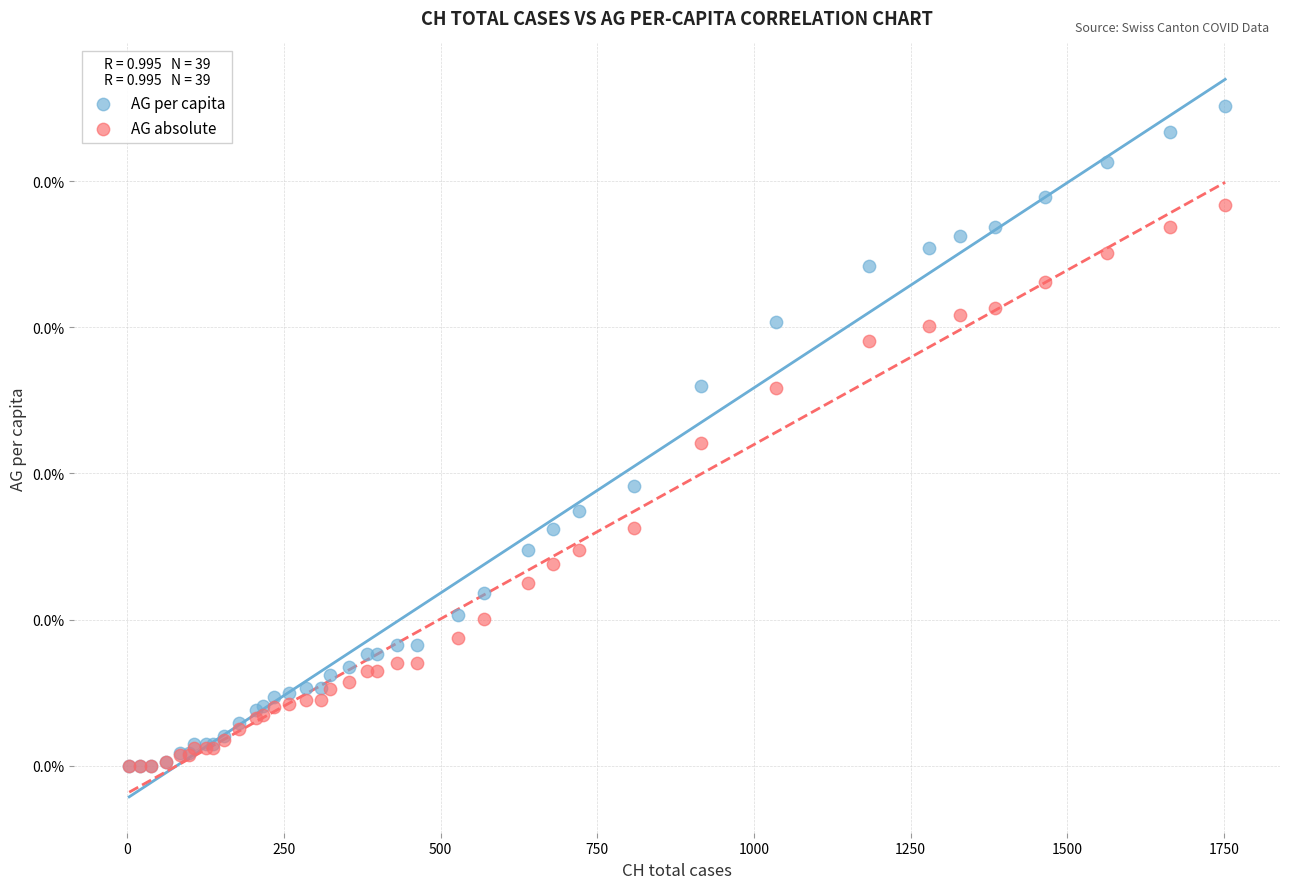

Which series reaches the maximum Y coordinate?

AG per capita